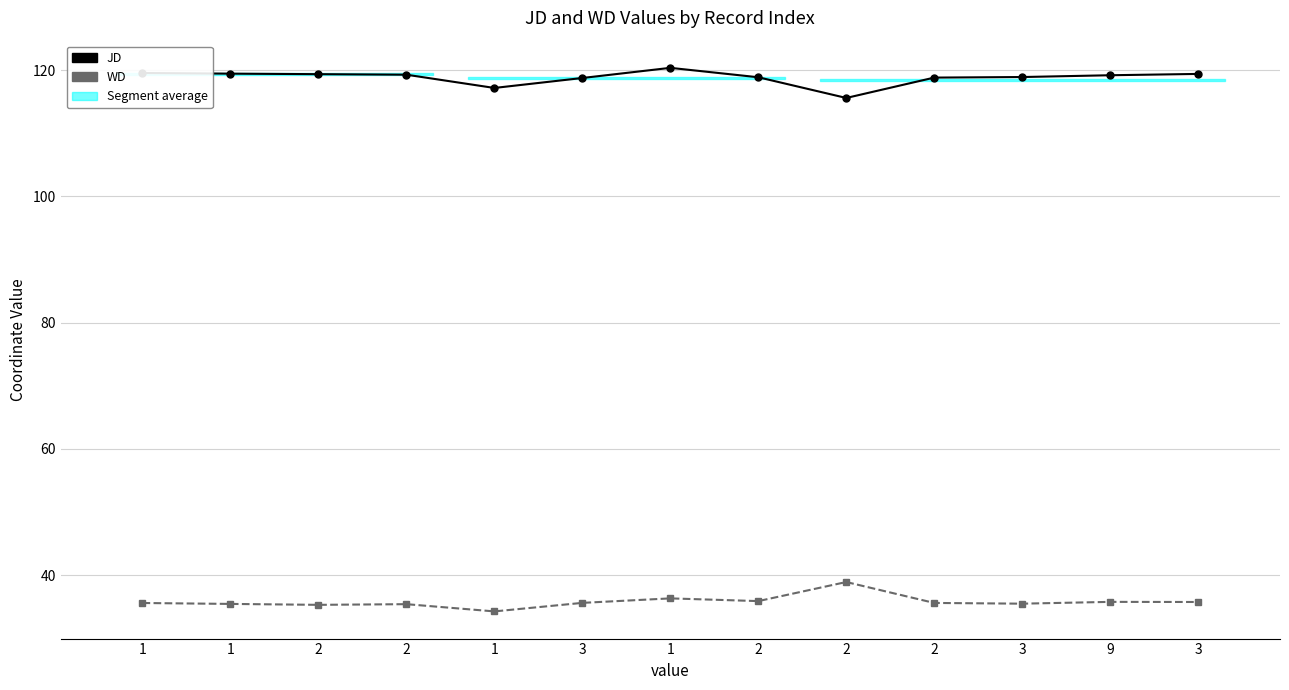

Reading left to right, extract all data points from this chart.

JD: 119.6	119.5	119.4	119.3	117.2	118.8	120.4	118.9	115.6	118.8	118.9	119.2	119.4
WD: 35.6	35.4	35.3	35.4	34.2	35.6	36.3	35.9	38.9	35.6	35.5	35.8	35.7